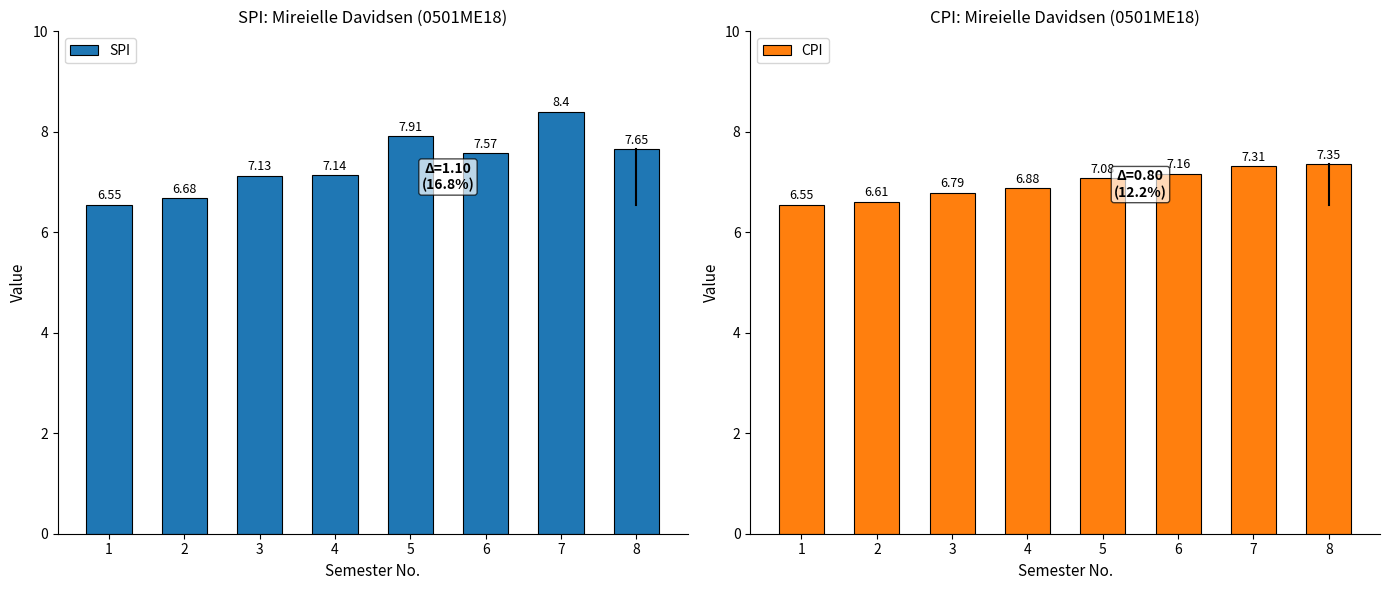

What is the average value of the SPI series?

7.4